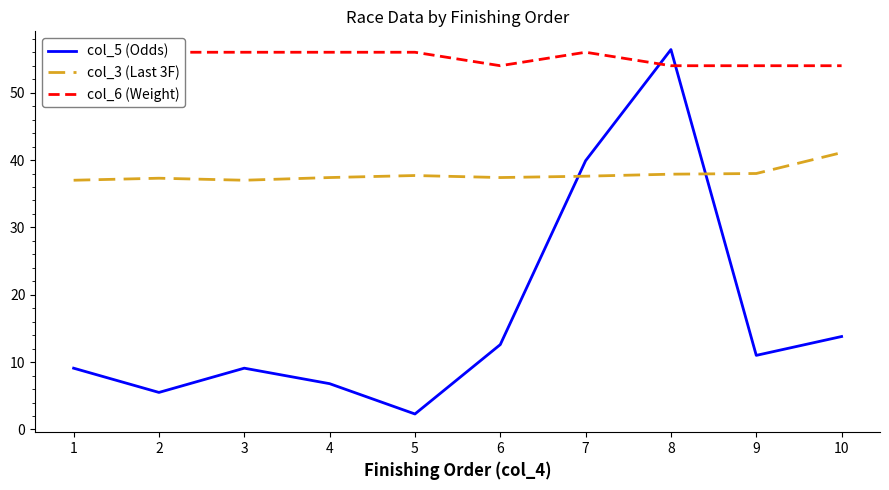

What is the lowest value of the col_5 (Odds) series?

2.3